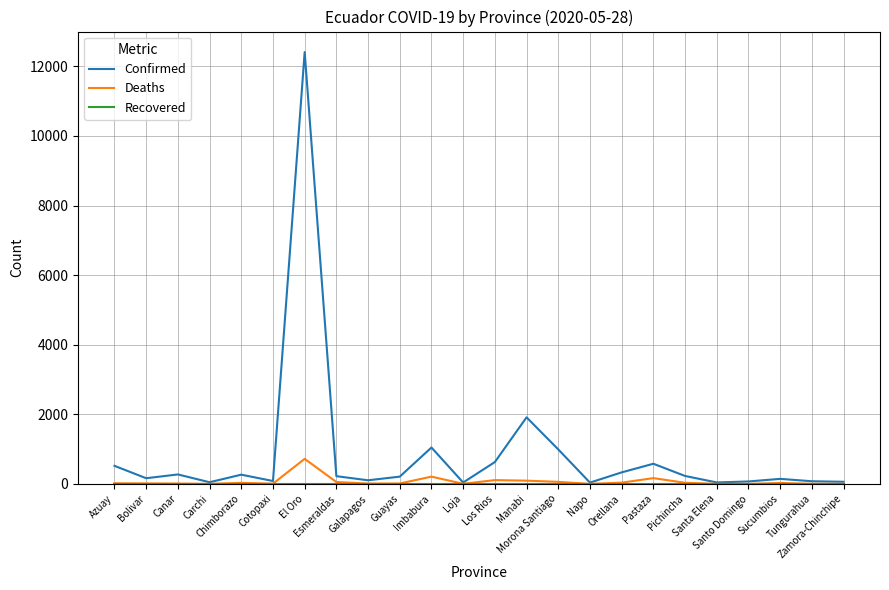

Which series has the largest range (max minus min)?

Confirmed